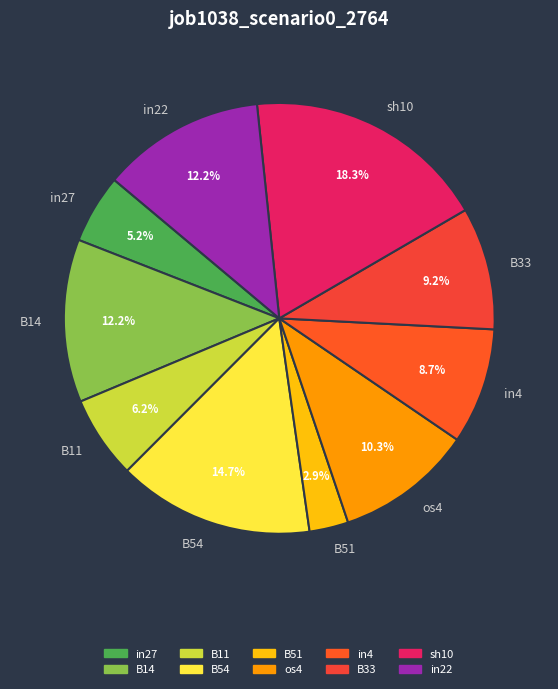

Does B11 represent more than half of the total?

No